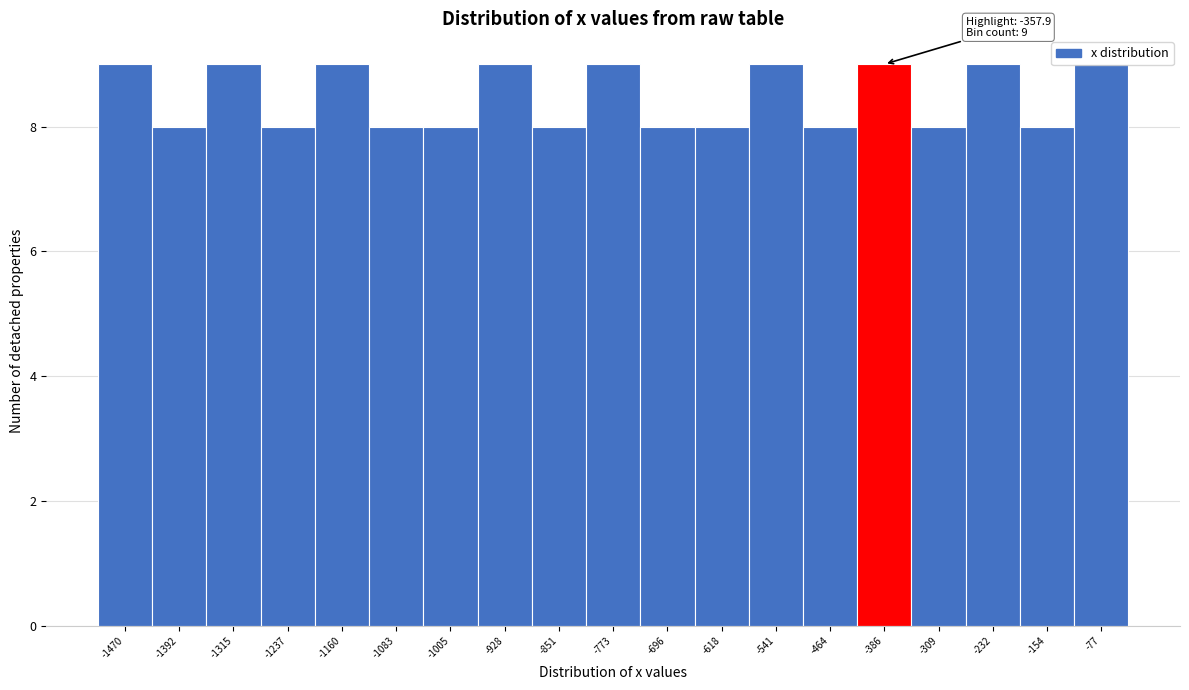

What is the minimum value shown in the chart?

8